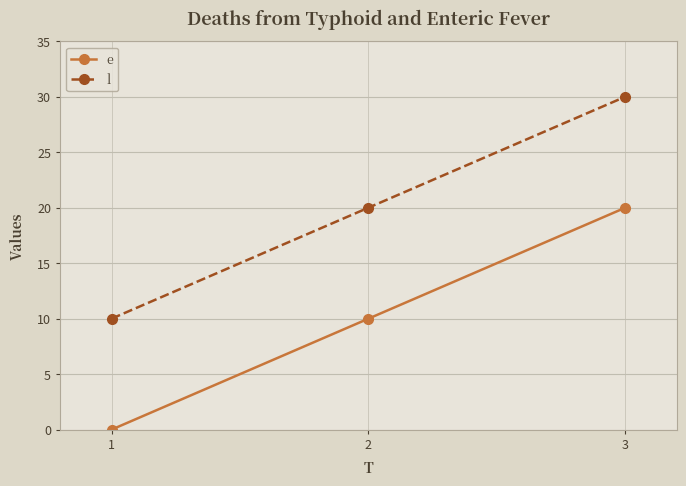

How many series are shown in this chart?

2